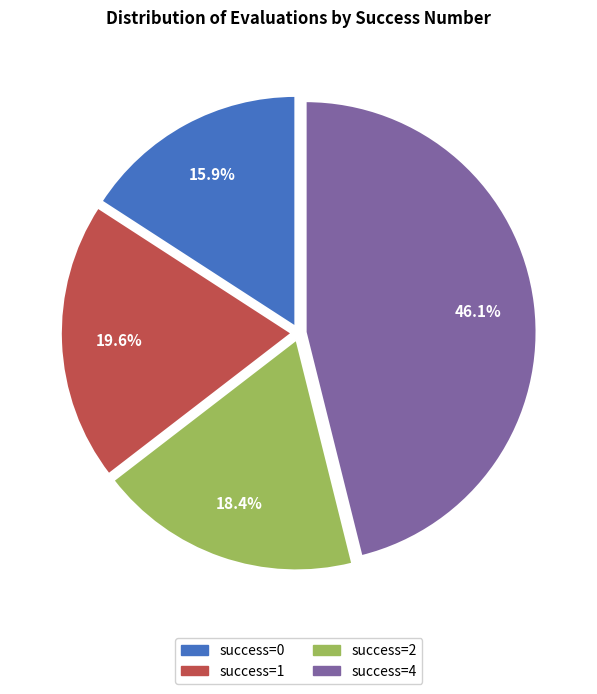

To the nearest percent, what is the difference between the largest and smallest slice percentages?

30%